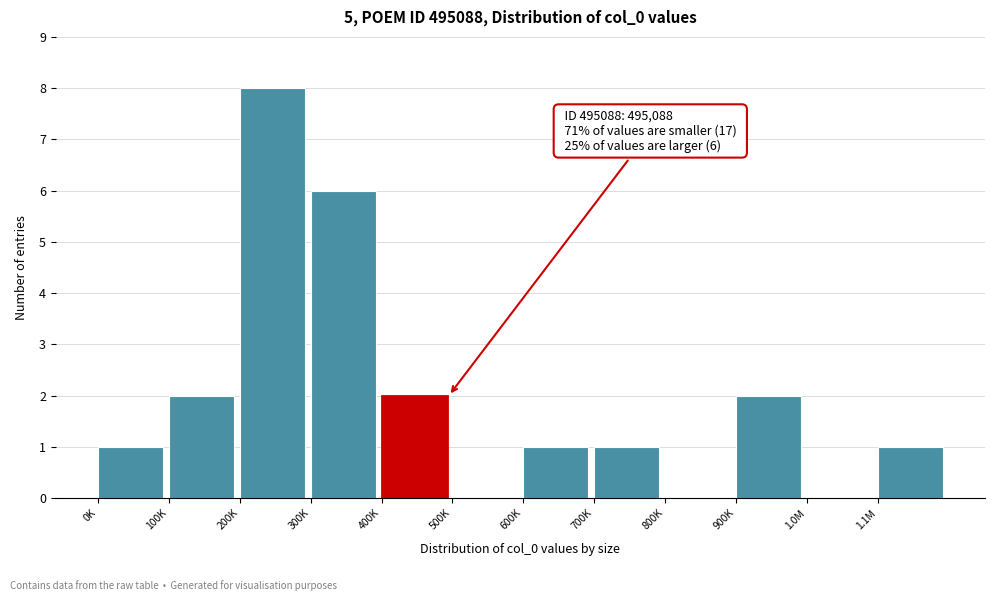

Reading left to right, what are all the values shown in this chart?

0K=1	100K=2	200K=8	300K=6	400K=2	500K=0	600K=1	700K=1	800K=0	900K=2	1.0M=0	1.1M=1